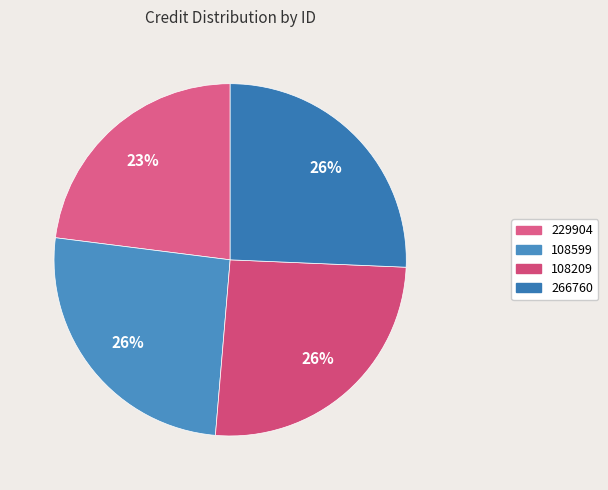

True or false: 229904 accounts for 18% of the total.

False